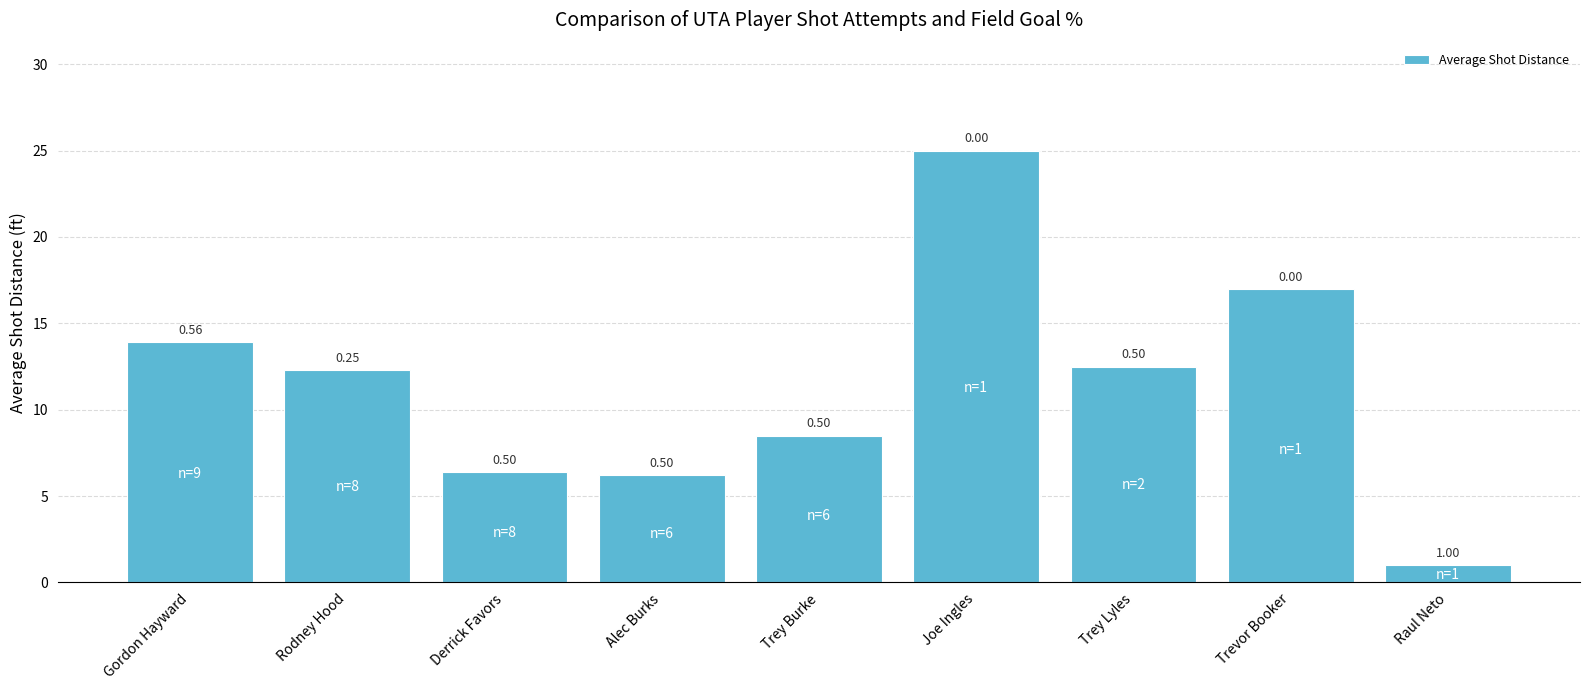

Does the chart contain any negative values?

No